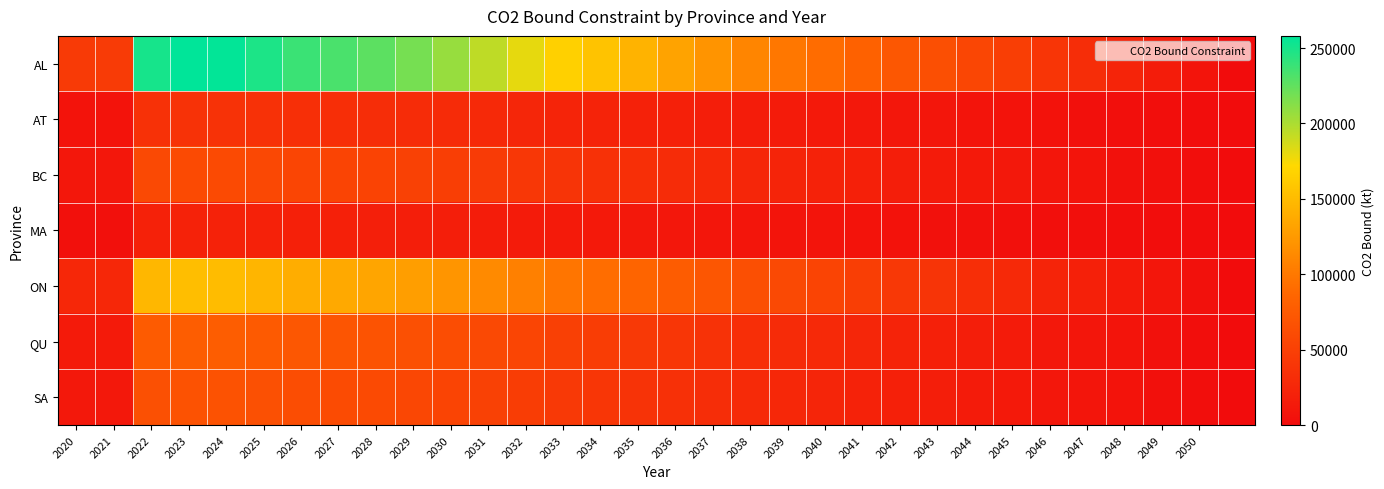

Reading right to left, extract all data points from this chart.

AL: 0.0	7867.9	15786.6	23685.1	31773.8	39760.2	47819.6	56155.2	64377.2	72480.6	82111.0	90883.3	99638.7	109713.3	120709.8	131923.4	143999.8	155818.0	166284.2	179944.2	193624.7	207017.8	218075.6	226480.9	232767.4	238190.1	248352.4	256944.1	258065.2	250472.2	45278.9	43989.4
AT: 0.0	1118.3	2243.8	3366.4	4516.1	5651.2	6796.7	7981.4	9150.1	10301.8	11670.6	12917.4	14161.8	15593.8	17156.7	18750.5	20467.0	22146.7	23634.3	25575.8	27520.3	29423.8	30995.5	32190.2	33083.7	33854.4	35298.8	36520.0	36679.3	35600.1	6435.6	6252.3
BC: 0.0	1824.9	3661.6	5493.5	7369.6	9222.0	11091.3	13024.7	14931.7	16811.2	19044.9	21079.5	23110.3	25447.0	27997.5	30598.4	33399.4	36140.5	38568.1	41736.4	44909.4	48015.8	50580.6	52530.1	53988.2	55246.0	57603.0	59595.8	59855.8	58094.7	10502.0	10202.9
MA: 0.0	635.9	1276.0	1914.4	2568.2	3213.7	3865.1	4538.9	5203.5	5858.4	6636.8	7345.9	8053.6	8867.9	9756.7	10663.1	11639.2	12594.4	13440.4	14544.5	15650.3	16732.8	17626.6	18306.0	18814.1	19252.4	20073.8	20768.2	20858.8	20245.1	3659.8	3555.6
ON: 0.0	4626.7	9283.4	13928.1	18684.6	23381.0	28120.4	33022.2	37857.1	42622.3	48285.5	53444.1	58592.7	64517.1	70983.6	77577.8	84679.3	91629.0	97783.7	105816.5	113861.3	121737.1	128239.7	133182.4	136879.2	140068.1	146044.0	151096.4	151755.7	147290.6	26626.3	25868.0
QU: 0.0	2381.0	4777.3	7167.5	9615.3	12032.1	14471.0	16993.5	19481.6	21933.8	24848.1	27502.8	30152.3	33201.0	36528.7	39922.2	43576.7	47153.1	50320.3	54454.0	58594.0	62646.9	65993.2	68536.8	70439.2	72080.2	75155.5	77755.4	78094.7	75796.9	13702.1	13311.9
SA: 0.0	2061.4	4136.2	6205.7	8325.0	10417.4	12529.1	14713.1	16867.3	18990.4	21513.7	23812.1	26106.0	28745.7	31626.8	34564.9	37729.0	40825.4	43567.6	47146.6	50731.0	54240.1	57137.3	59339.6	60986.7	62407.5	65070.1	67321.2	67614.9	65625.5	11863.4	11525.5